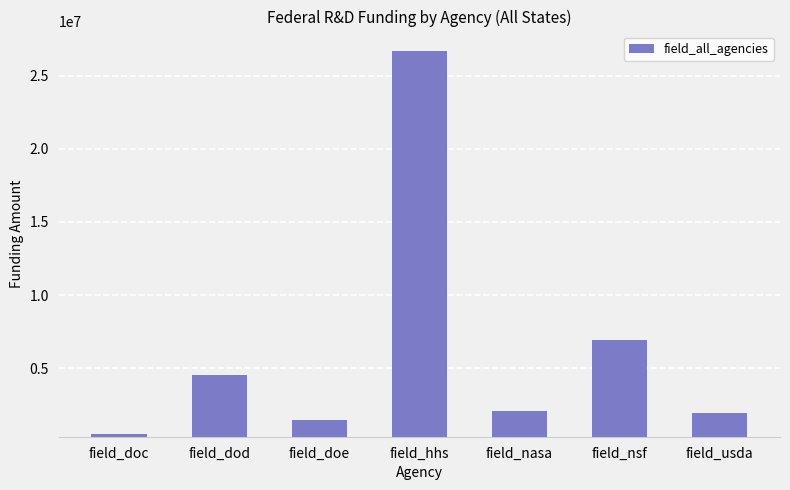

The chart shows a value of 2057512 at field_nasa. True or false?

True